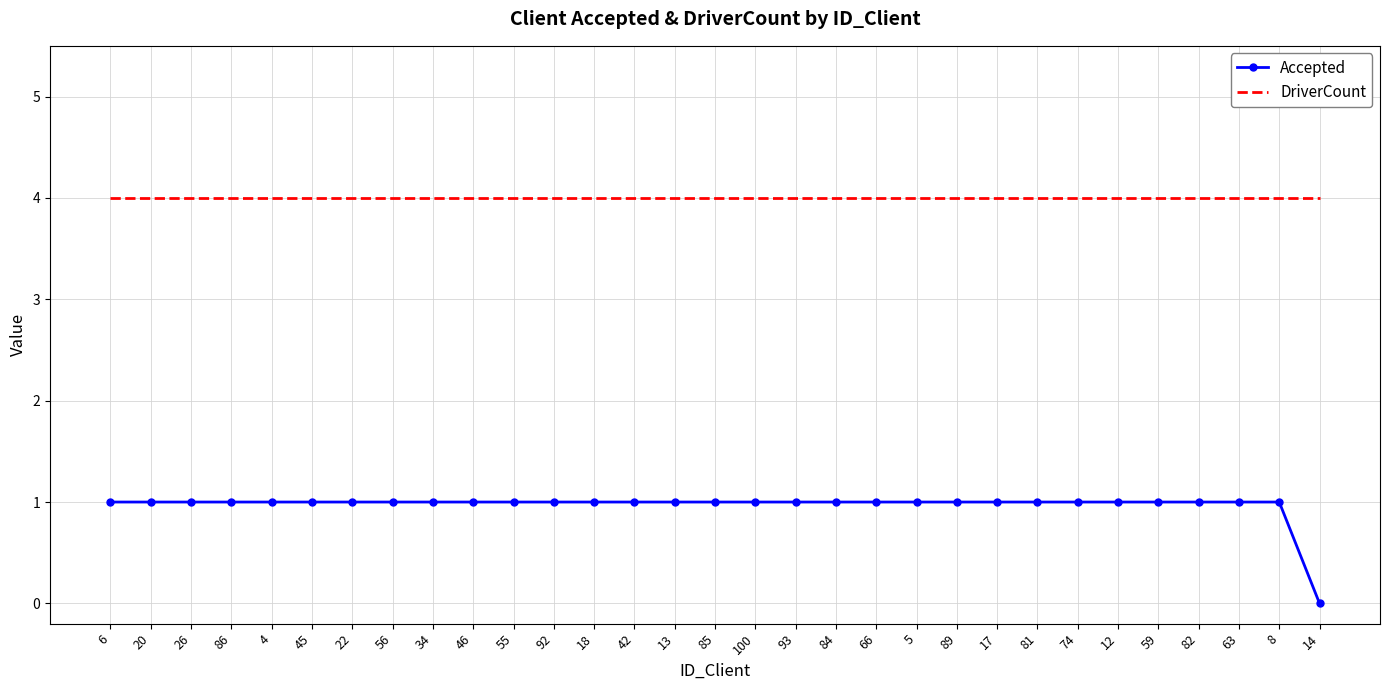

How many series are shown in this chart?

2